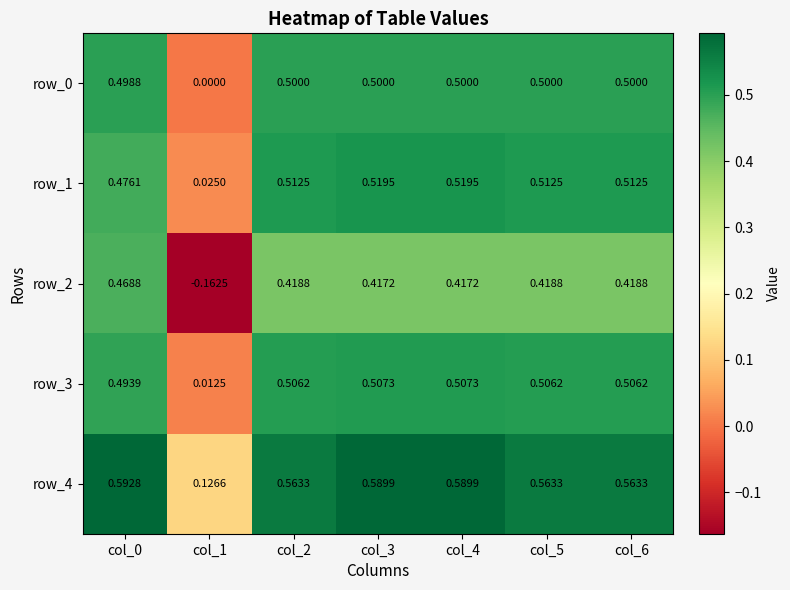

Is the value of row_4 at col_4 greater than the value of row_0 at col_5?

Yes